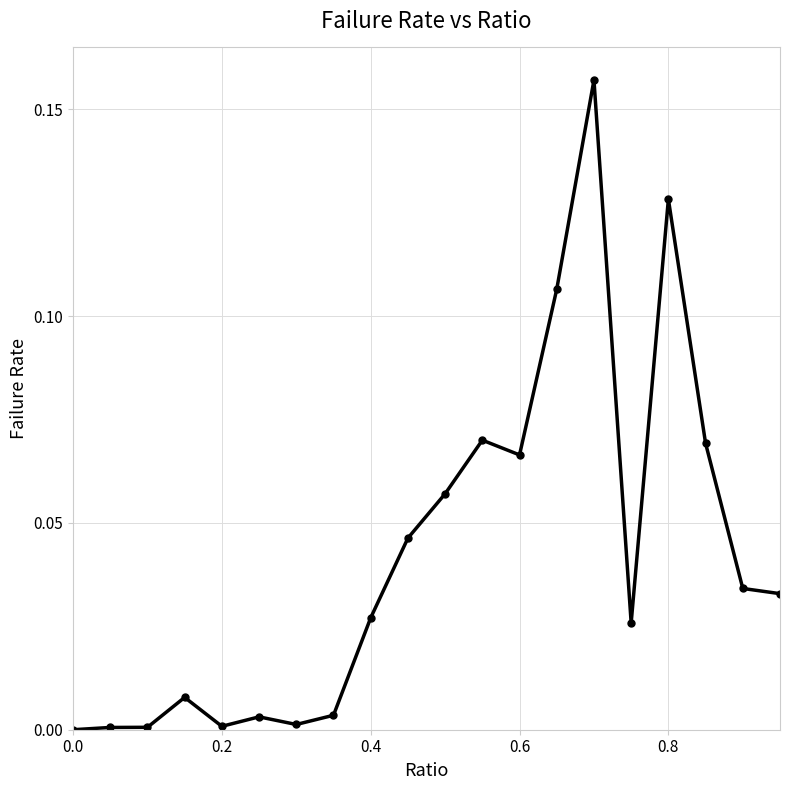

True or false: the data has more than 1 interior local peaks.

True